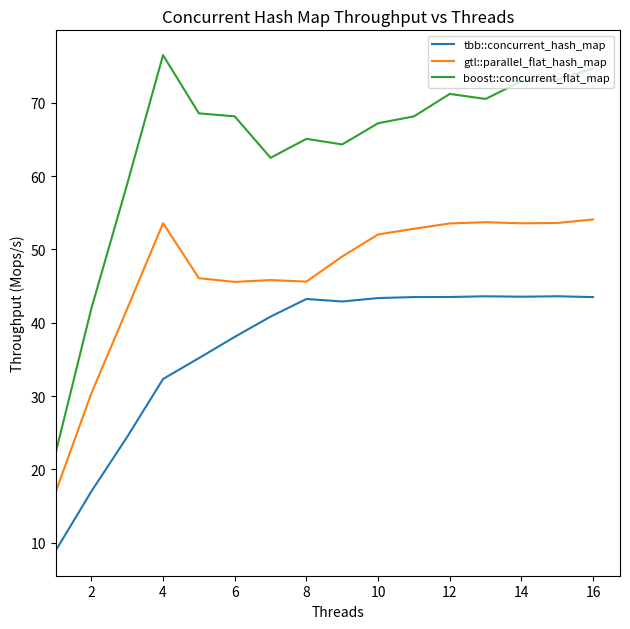

Rank the series by their average value, from highest to lowest.

boost::concurrent_flat_map, gtl::parallel_flat_hash_map, tbb::concurrent_hash_map